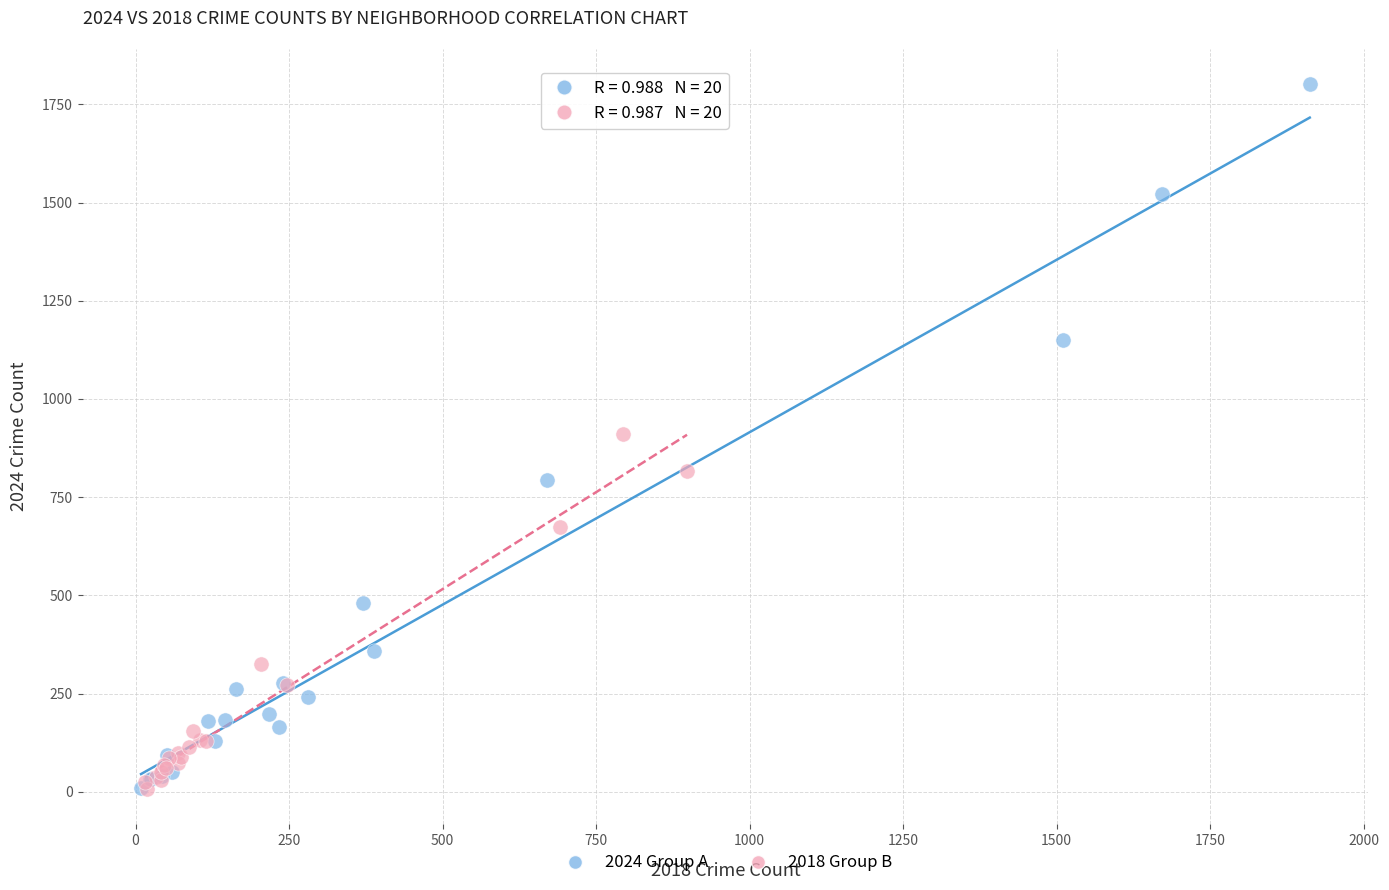

Which series has the widest spread of Y values?

2024 Group A